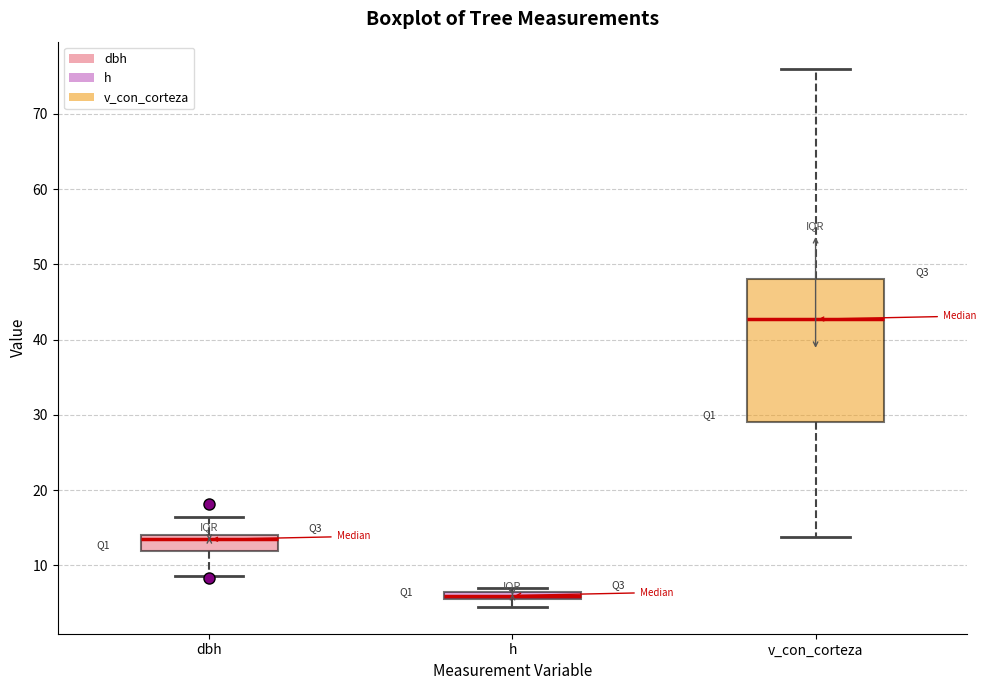

Which box is the tallest, from its lower edge to its upper edge?

v_con_corteza